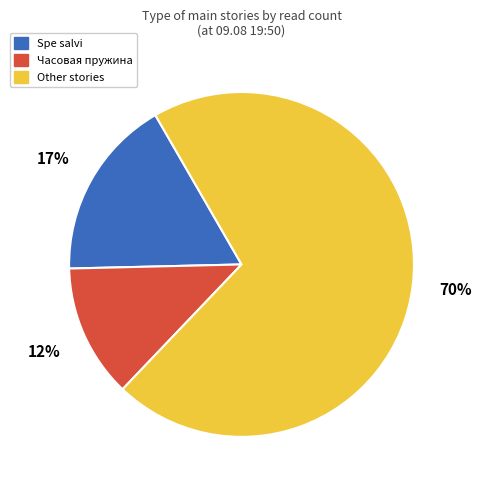

Is there a majority slice in this chart?

Yes